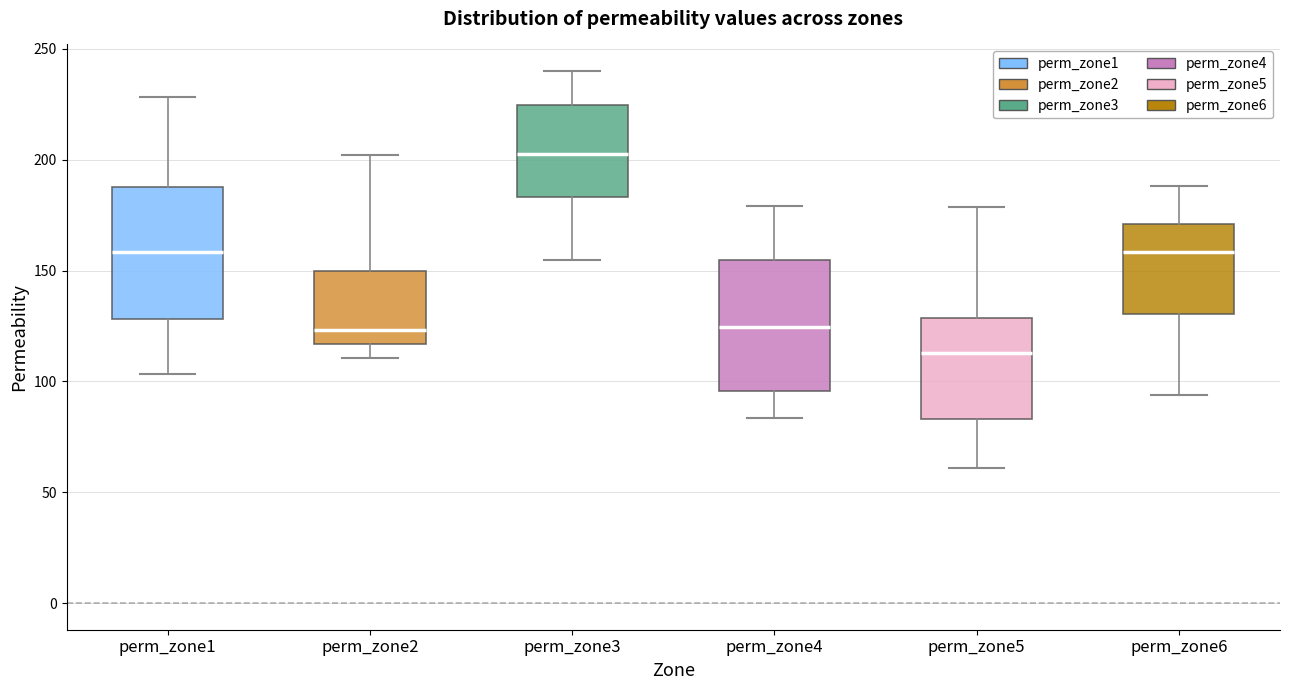

Which box has the highest median line?

perm_zone3